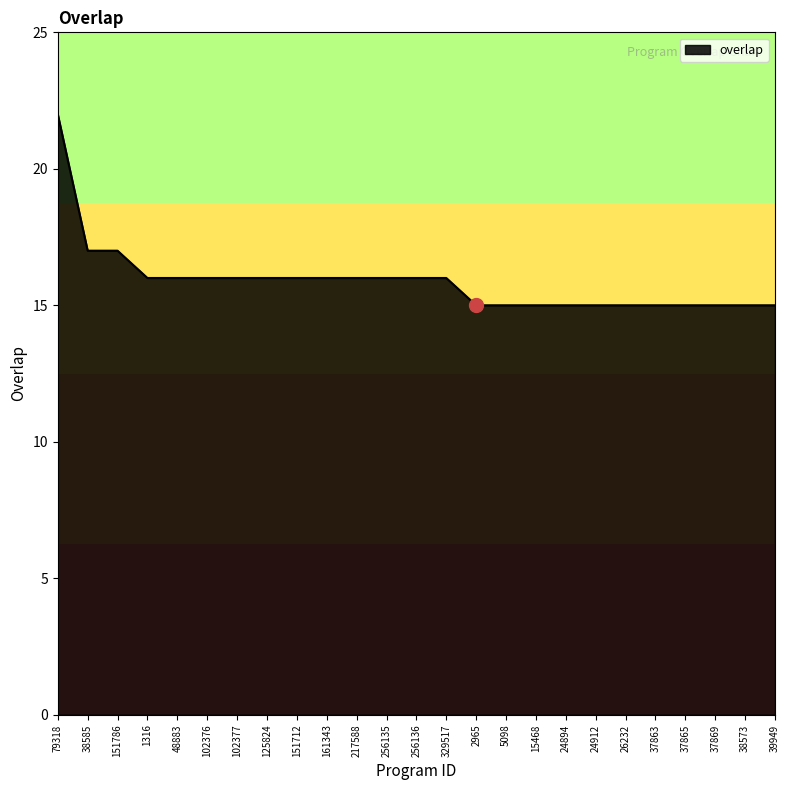

Reading right to left, what are all the values shown in this chart?

15	15	15	15	15	15	15	15	15	15	15	16	16	16	16	16	16	16	16	16	16	16	17	17	22